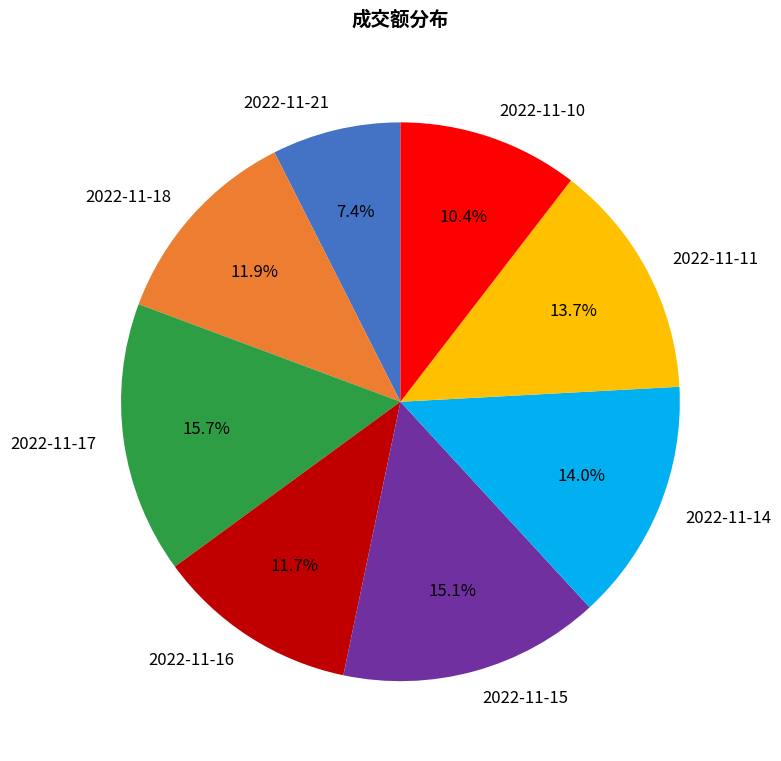

Is there a majority slice in this chart?

No